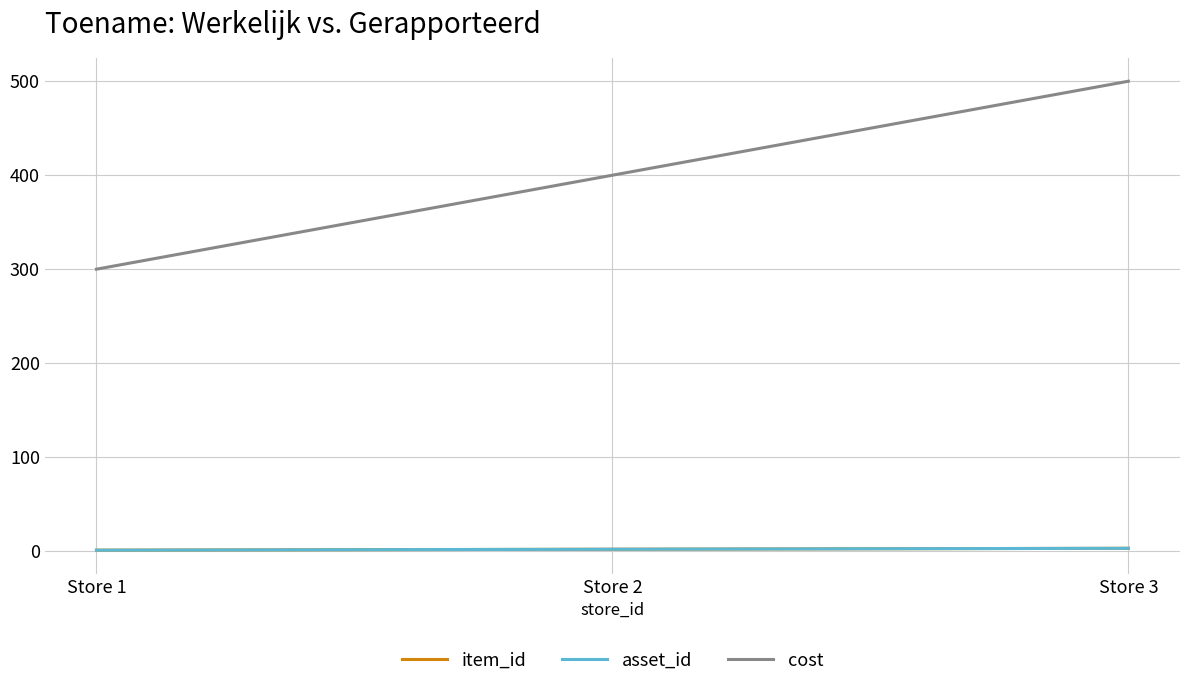

What is the difference between the maximum and minimum values in the asset_id series?

2